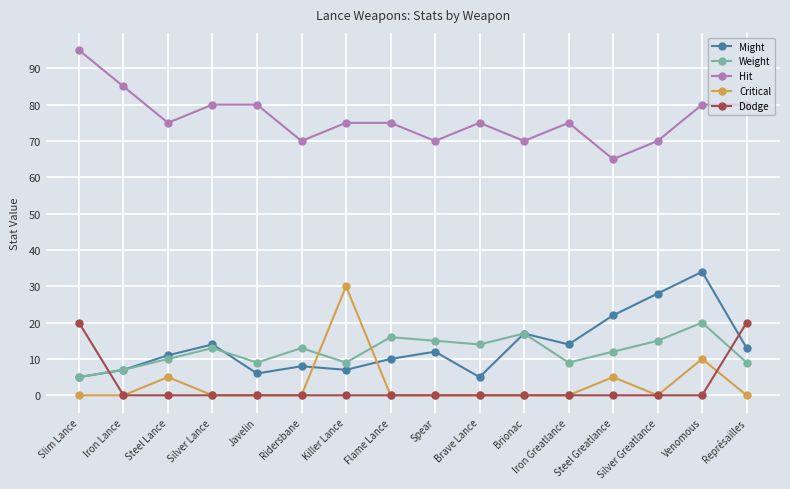

What is the total value across all series at Flame Lance?

101